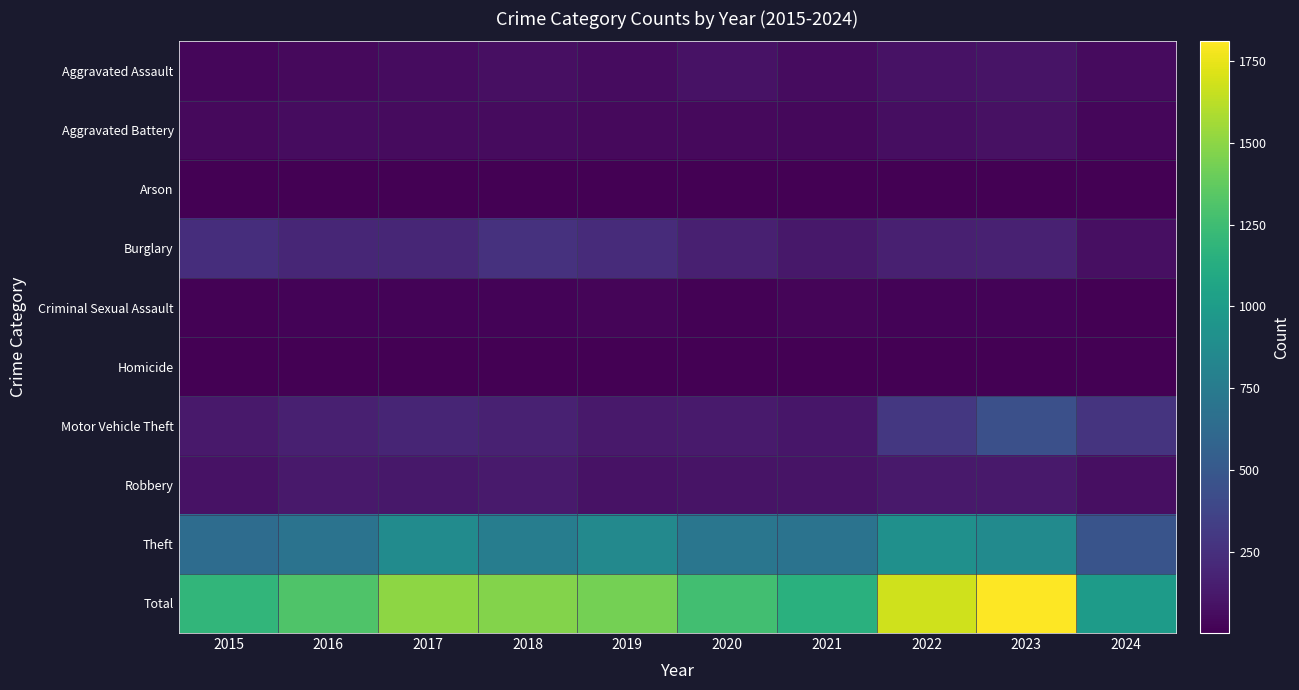

List the series in order of their peak value, lowest first.

Arson, Homicide, Criminal Sexual Assault, Aggravated Battery, Aggravated Assault, Robbery, Burglary, Motor Vehicle Theft, Theft, Total